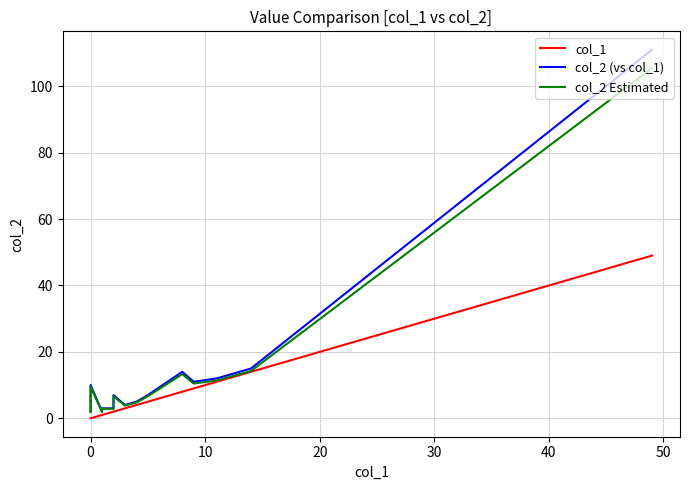

In col_2 Estimated, how many points are lower than both neighbors (excluding endpoints)?

3